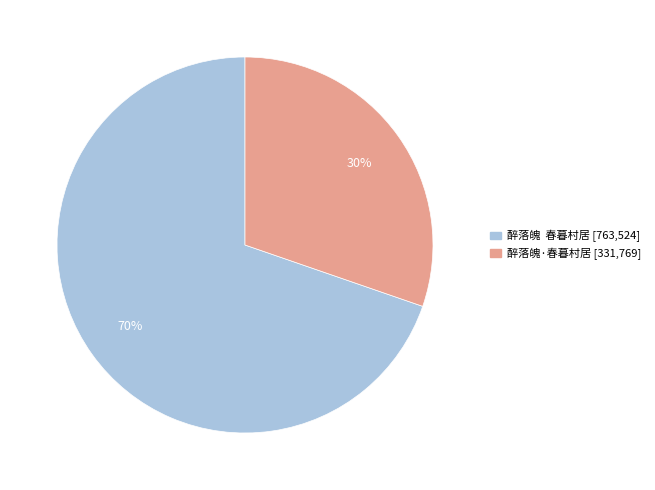

Which has a higher value, 醉落魄 春暮村居 or 醉落魄·春暮村居?

醉落魄 春暮村居